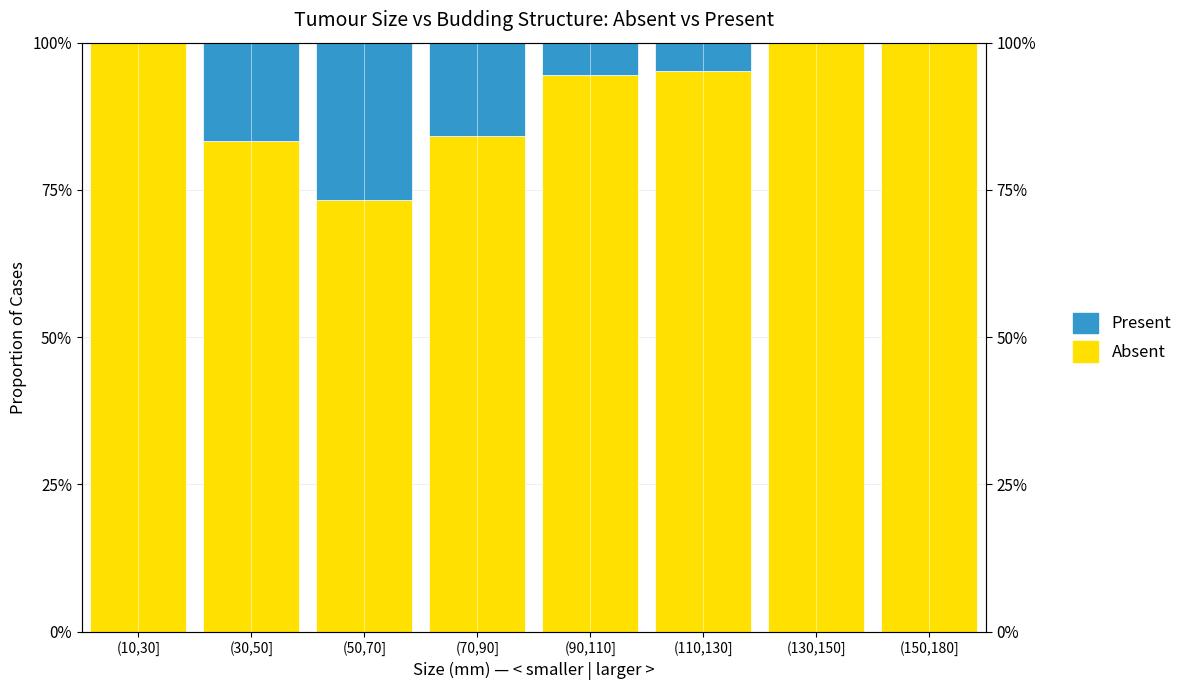

What is the total value across all series at (70,90]?

100.0